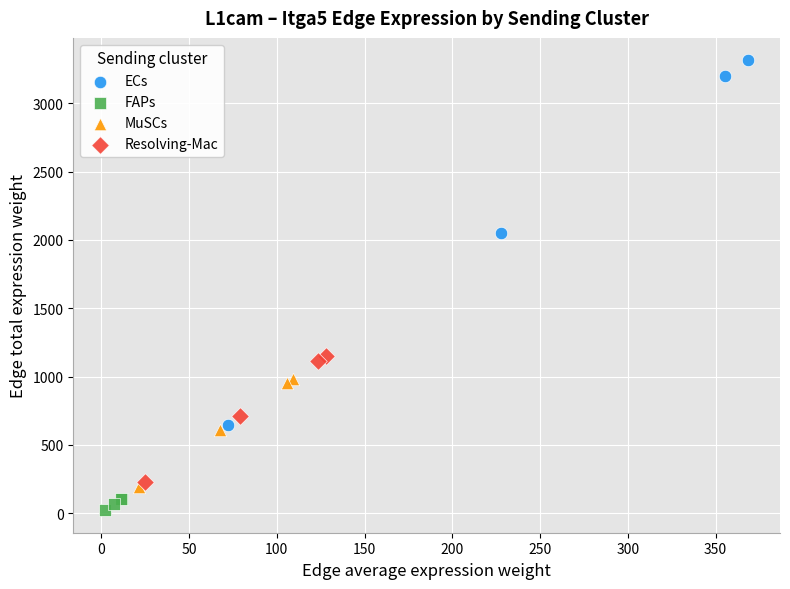

Which series contains the lowest Y value?

FAPs